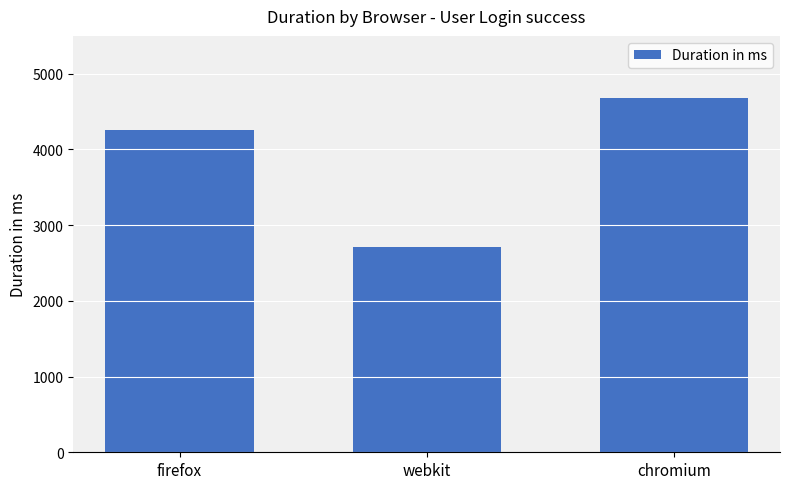

Approximately how many times larger is the value at firefox compared to webkit?

1.6